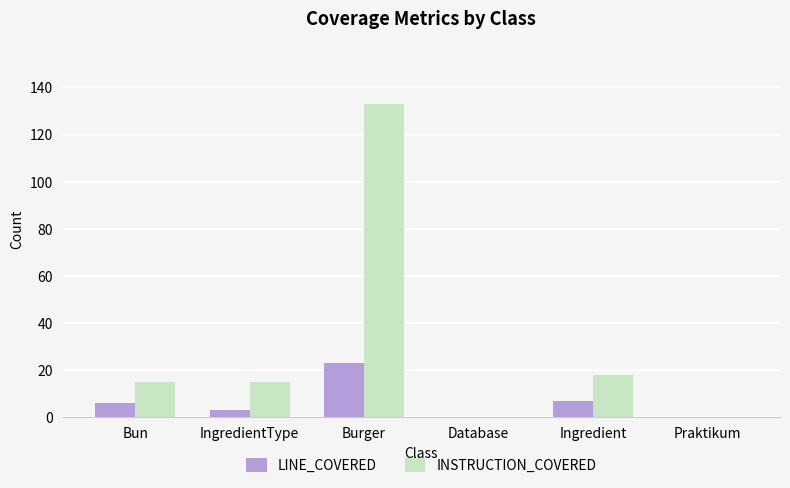

The LINE_COVERED series shows 23 at Burger. True or false?

True